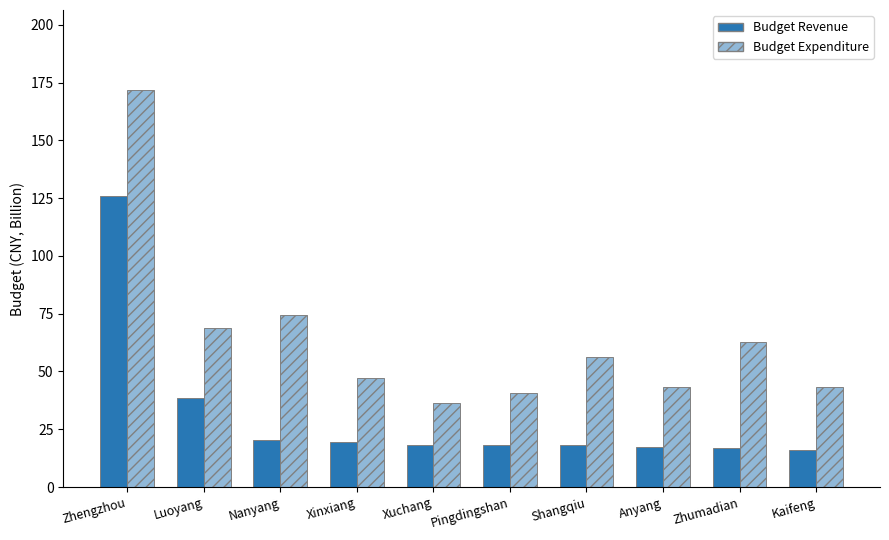

The Budget Revenue series shows 11.4 at Pingdingshan. True or false?

False